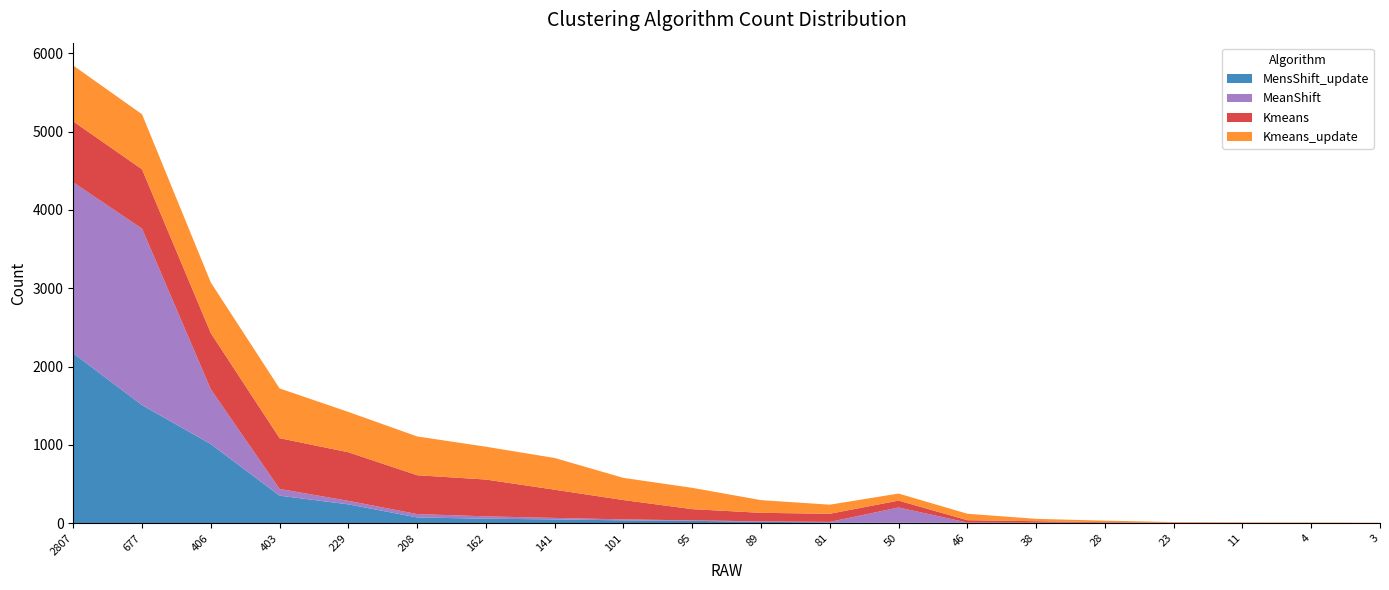

Reading right to left, what are all the values shown in this chart?

MensShift_update: 2	2	2	3	5	6	6	8	11	17	31	37	49	58	74	241	352	1010	1508	2169
MeanShift: 1	1	1	1	2	2	3	193	6	7	6	12	19	30	43	45	86	700	2253	2183
Kmeans: 1	2	3	4	7	18	30	88	104	109	143	247	360	470	496	620	648	717	757	778
Kmeans_update: 2	4	4	7	19	30	82	90	116	162	272	283	405	419	495	515	635	646	703	713